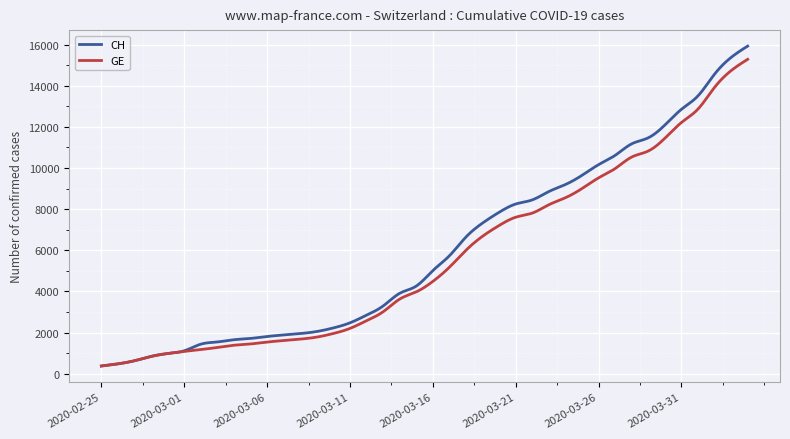

Is this an area chart (filled region under the line)?

No